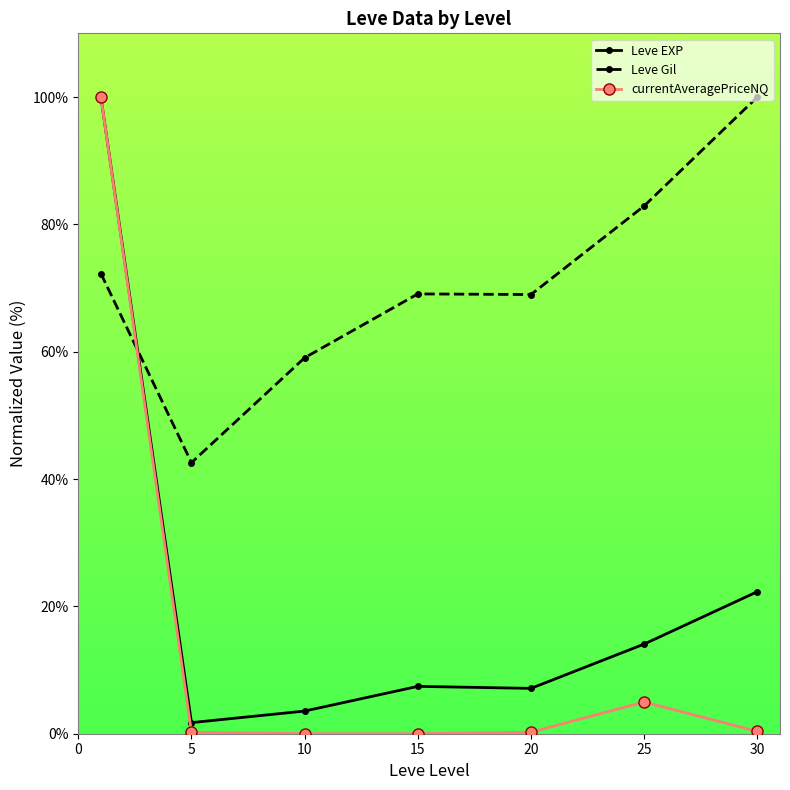

Which series has the largest total across all categories?

Leve Gil